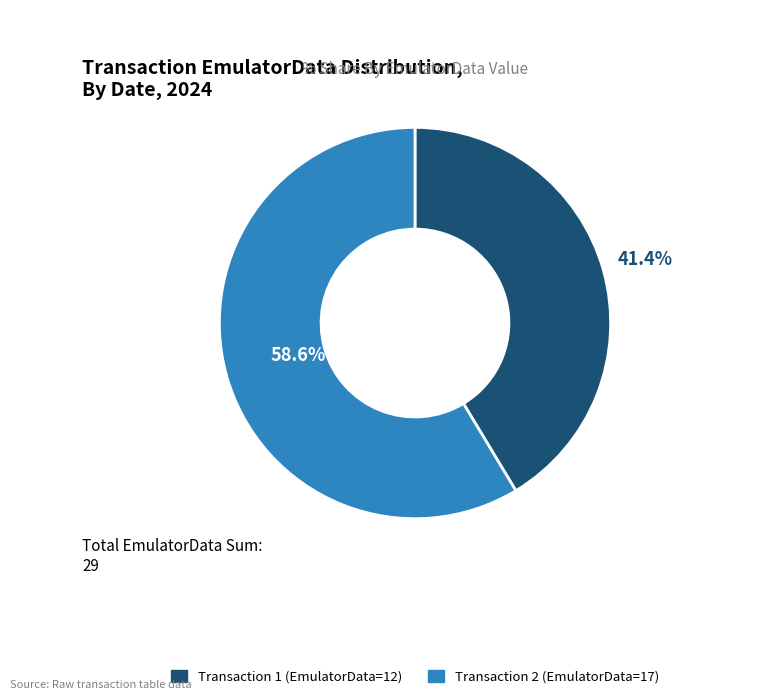

Is there a majority slice in this chart?

Yes